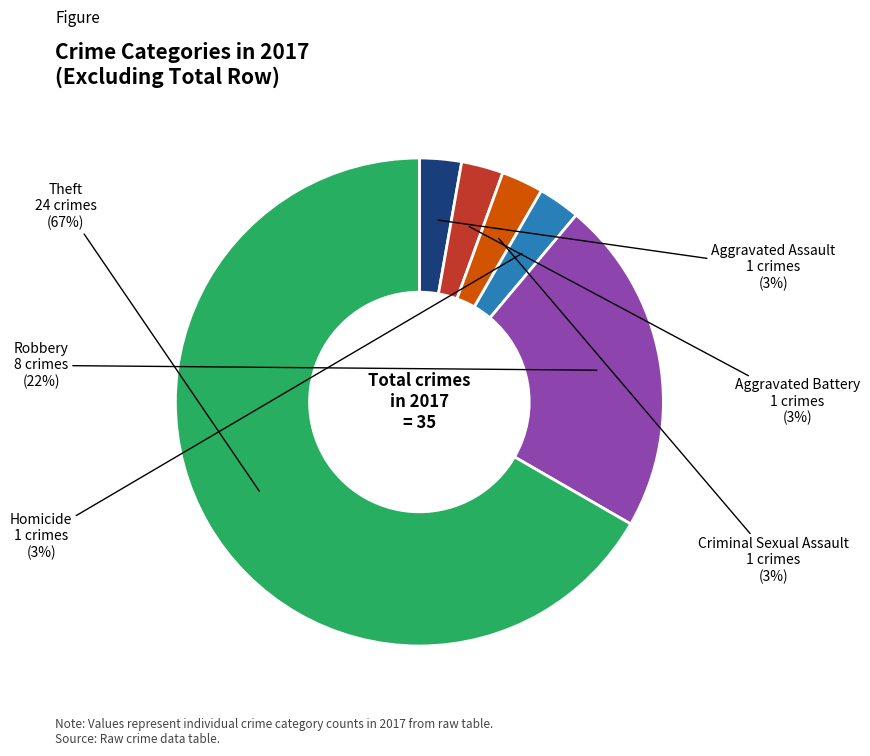

To the nearest percent, what is the average slice percentage?

17%